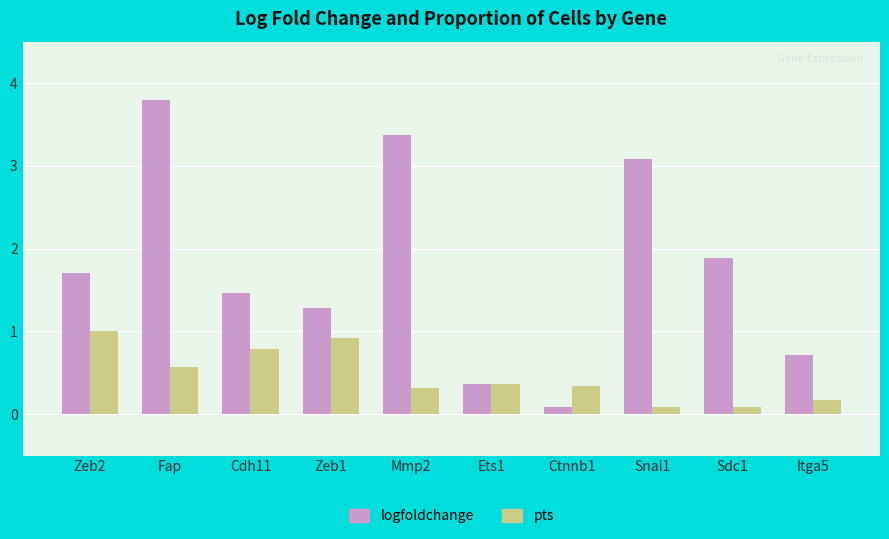

Are the bars grouped side by side (vs. stacked)?

Yes